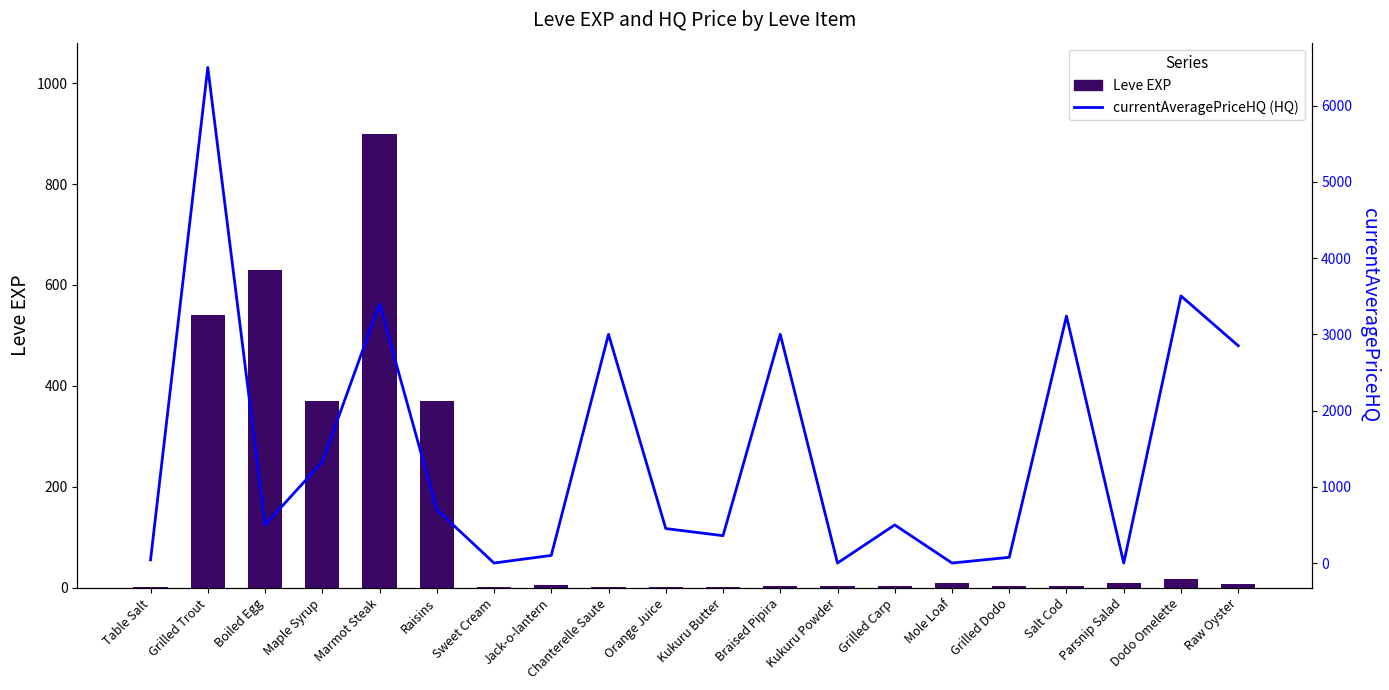

List the labels in order of currentAveragePriceHQ value, smallest first.

Sweet Cream, Kukuru Powder, Mole Loaf, Parsnip Salad, Table Salt, Grilled Dodo, Jack-o-lantern, Kukuru Butter, Orange Juice, Boiled Egg, Grilled Carp, Raisins, Maple Syrup, Raw Oyster, Chanterelle Saute, Braised Pipira, Salt Cod, Marmot Steak, Dodo Omelette, Grilled Trout